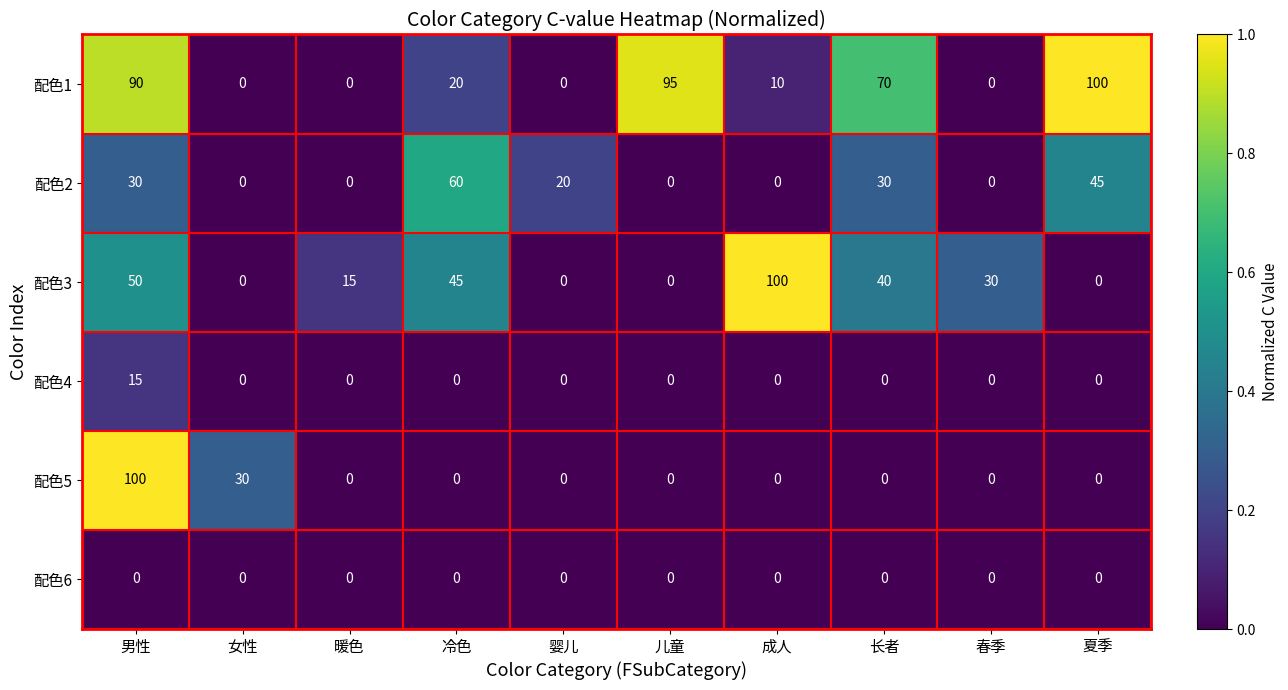

Which series changed the most between 成人 and 春季?

配色3